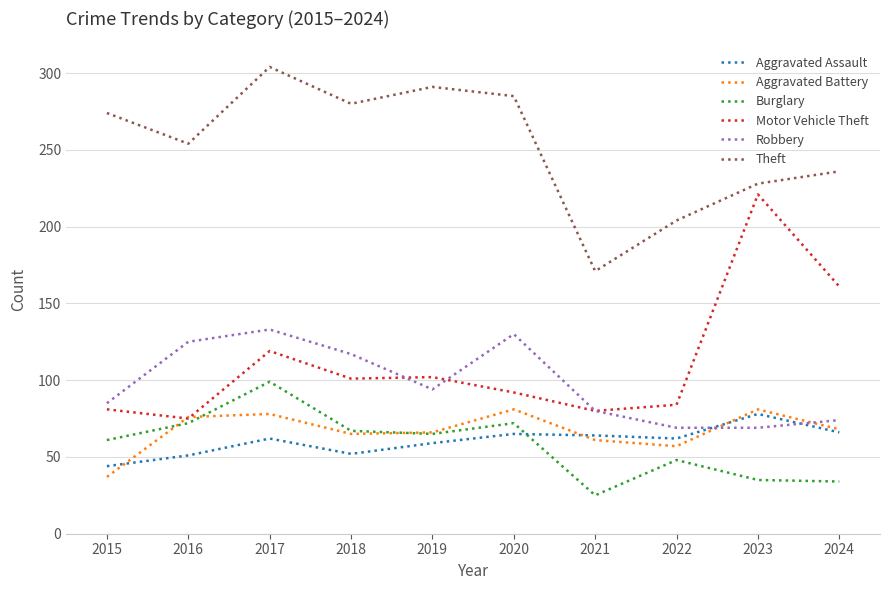

What is the sum of all Aggravated Battery values?

670